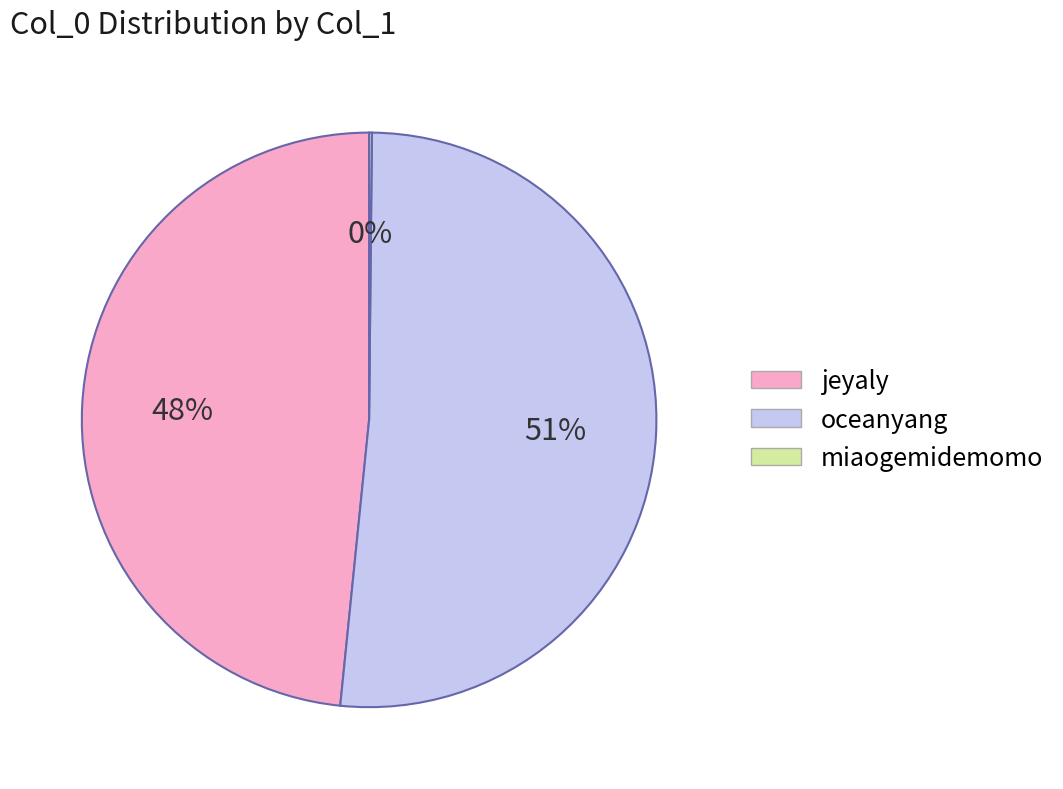

What is the largest slice in the pie chart?

oceanyang